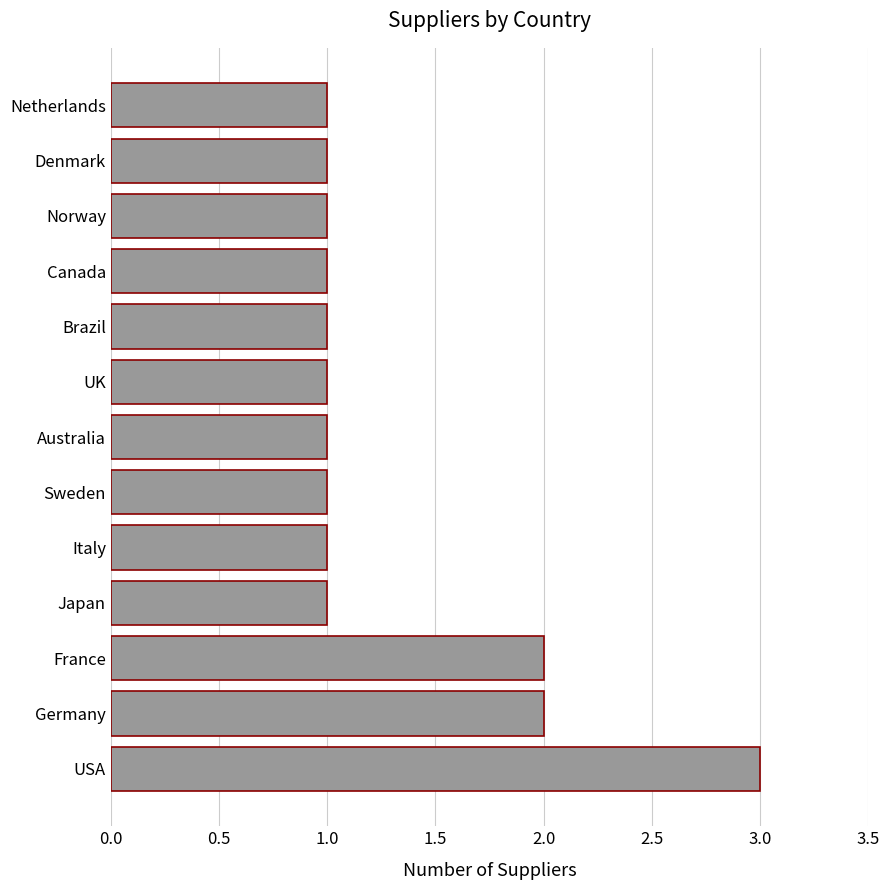

Reading top to bottom, extract all data points from this chart.

Netherlands=1	Denmark=1	Norway=1	Canada=1	Brazil=1	UK=1	Australia=1	Sweden=1	Italy=1	Japan=1	France=2	Germany=2	USA=3